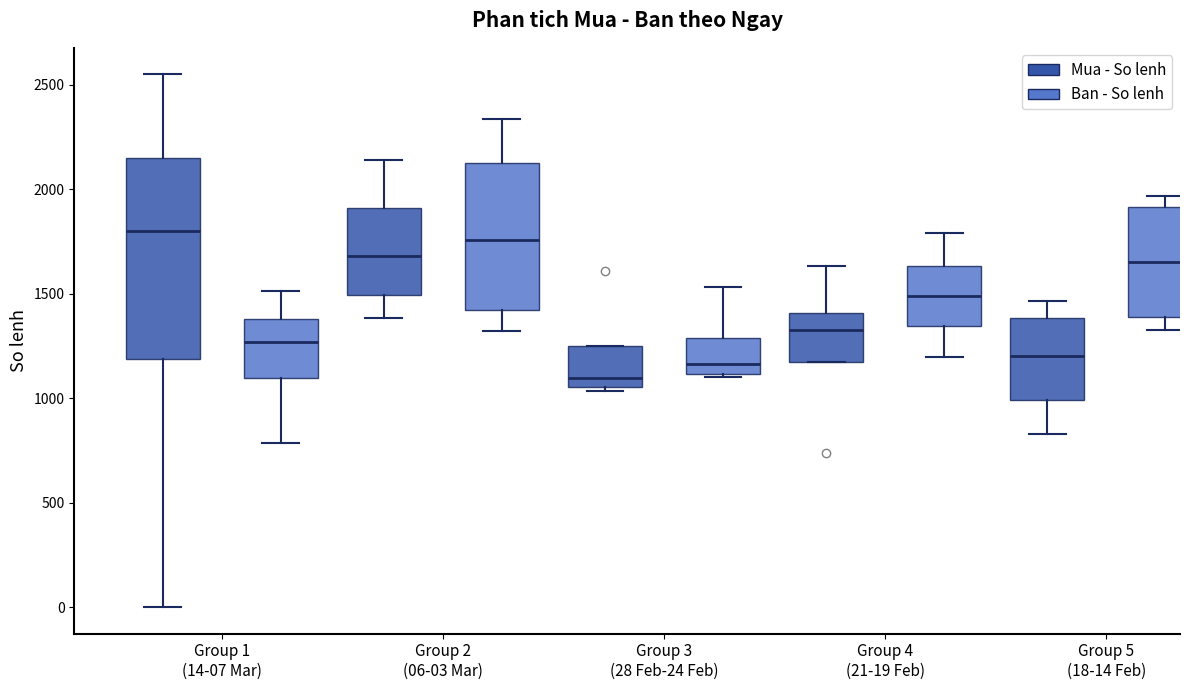

Reading left to right, read every box against the y-axis: the position of its median line, the range the box covers, and the ends of its whiskers. The values are not printed on the chart, so give them approximately, as read against the axis.

Group 1 (14-07 Mar) (Mua - So lenh): median 1800, box 1200 to 2150, whiskers 0 to 2550
Group 1 (14-07 Mar) (Ban - So lenh): median 1250, box 1100 to 1400, whiskers 800 to 1500
Group 2 (06-03 Mar) (Mua - So lenh): median 1700, box 1500 to 1900, whiskers 1400 to 2150
Group 2 (06-03 Mar) (Ban - So lenh): median 1750, box 1400 to 2150, whiskers 1300 to 2350
Group 3 (28 Feb-24 Feb) (Mua - So lenh): median 1100, box 1050 to 1250, whiskers 1050 (just below the box's lower edge) to 1250
Group 3 (28 Feb-24 Feb) (Ban - So lenh): median 1150, box 1100 to 1300, whiskers 1100 (just below the box's lower edge) to 1550
Group 4 (21-19 Feb) (Mua - So lenh): median 1350, box 1150 to 1400, whiskers 1150 to 1650
Group 4 (21-19 Feb) (Ban - So lenh): median 1500, box 1350 to 1650, whiskers 1200 to 1800
Group 5 (18-14 Feb) (Mua - So lenh): median 1200, box 1000 to 1400, whiskers 850 to 1450
Group 5 (18-14 Feb) (Ban - So lenh): median 1650, box 1400 to 1900, whiskers 1350 to 1950